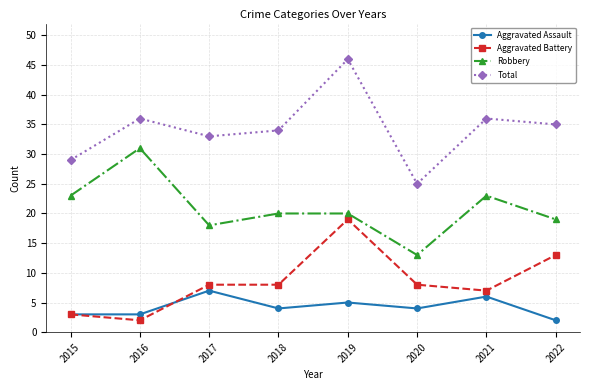

Rank the series at 2020 from lowest to highest value.

Aggravated Assault, Aggravated Battery, Robbery, Total